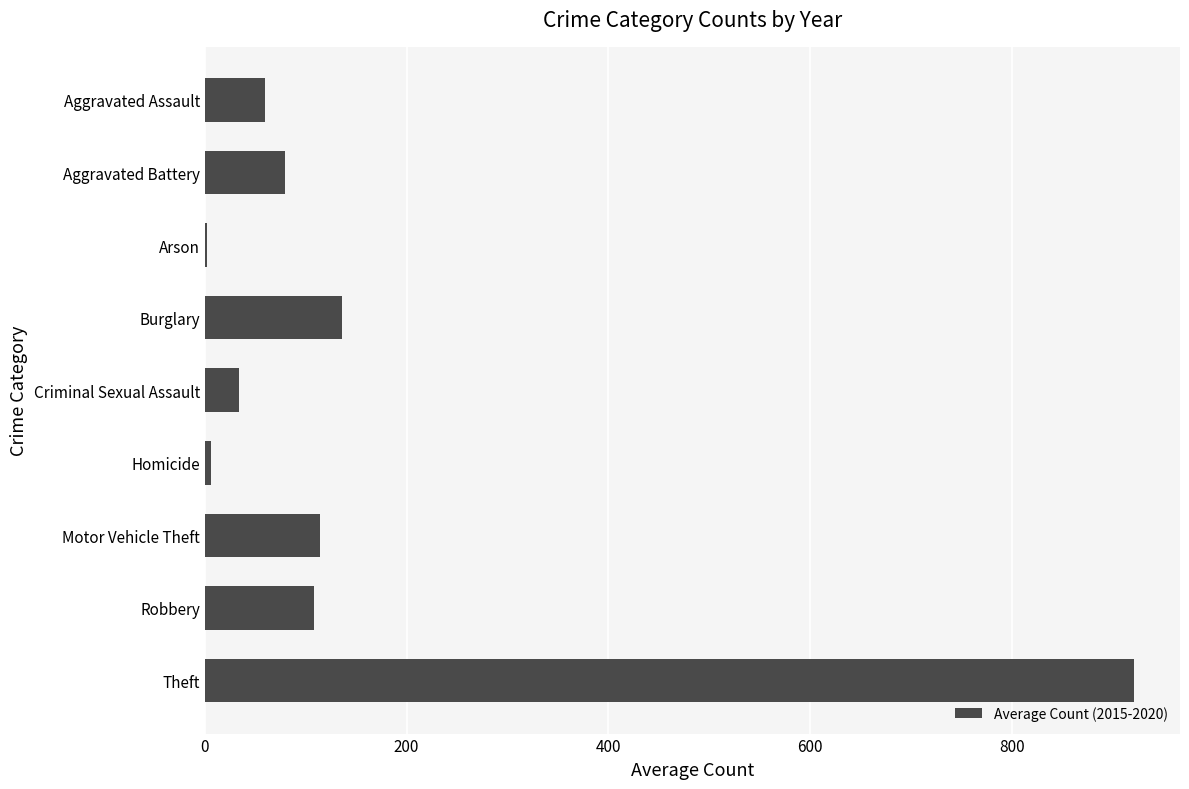

Read the value at Criminal Sexual Assault.

34.3